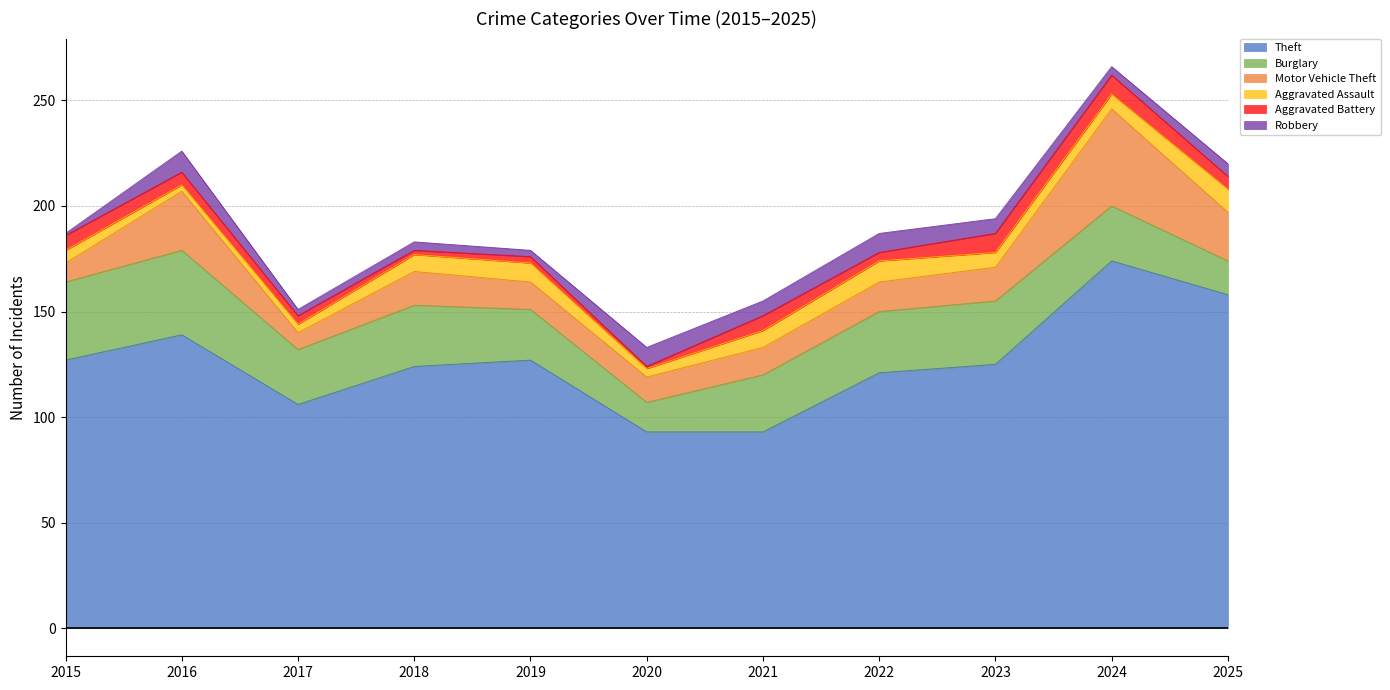

What is the sum of the Burglary values at 2015 and 2017?

63